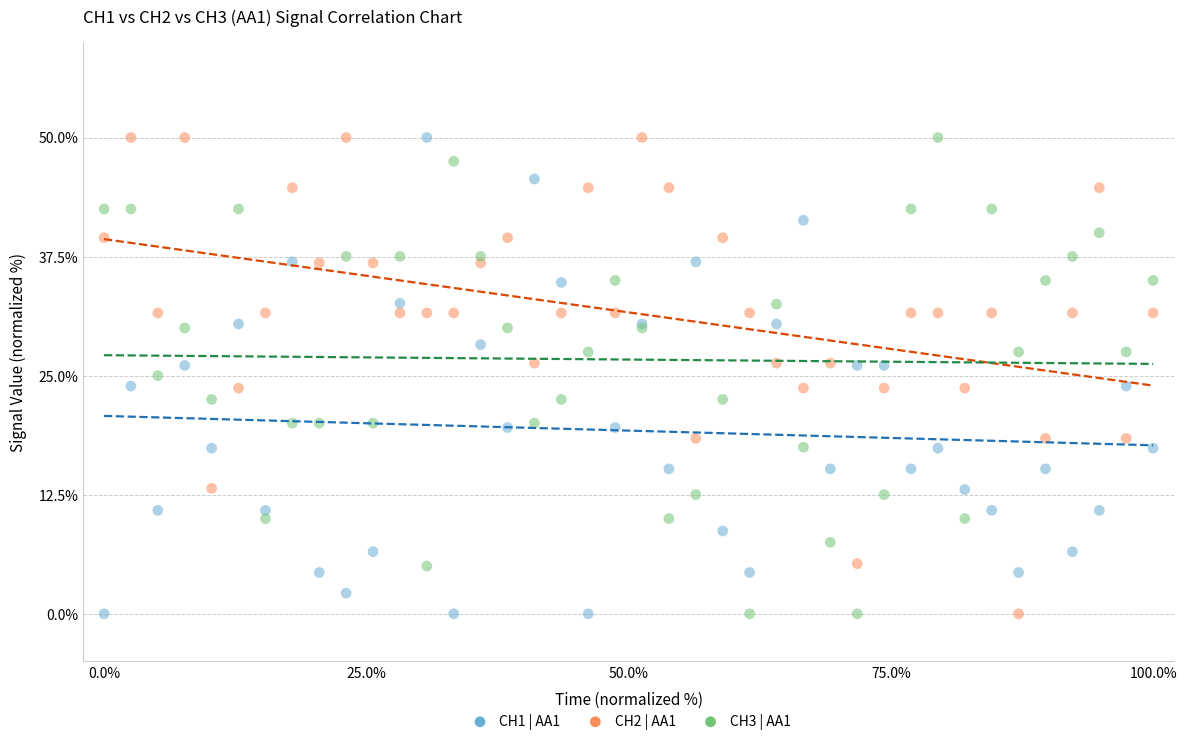

What is the X range (max minus min) for the scatter plot?

100.0